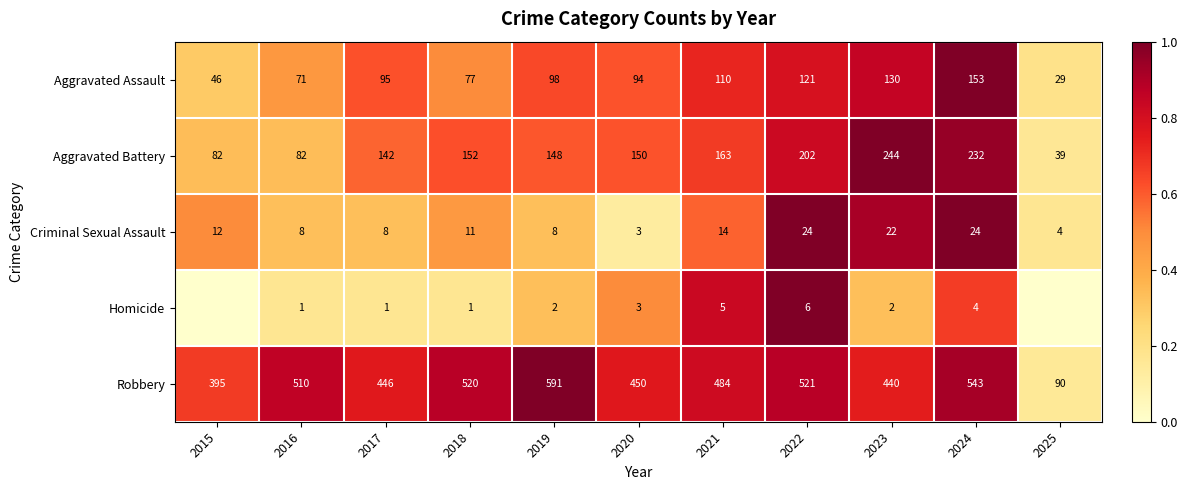

Between 2019 and 2022, which is larger?

2022